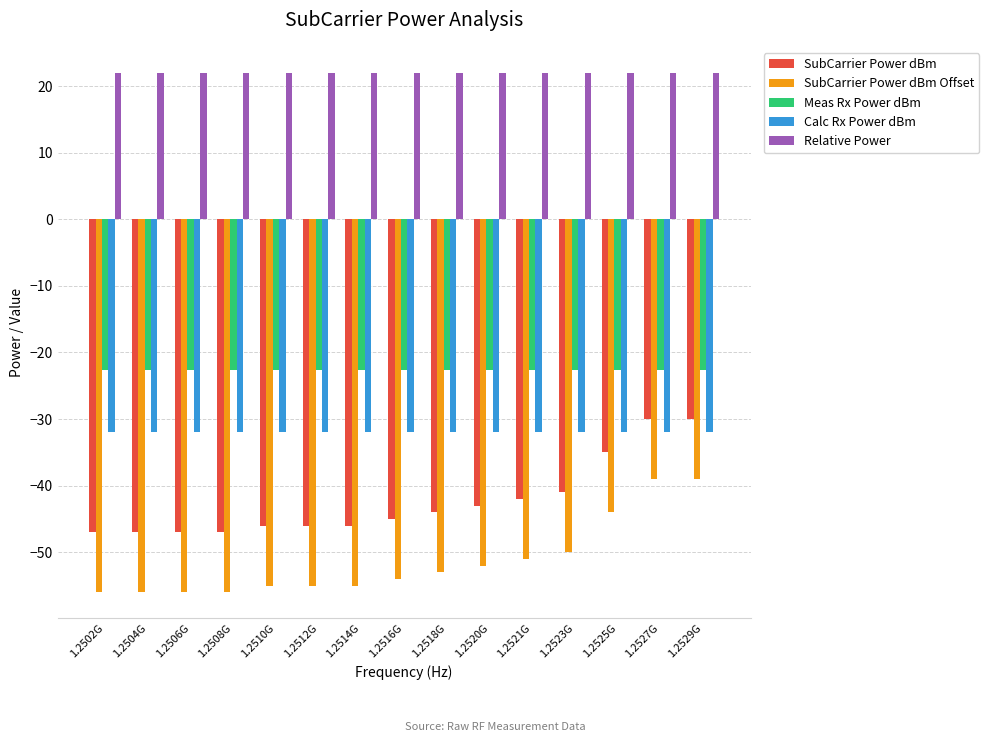

What value does the Calc Rx Power dBm series have at 1.2510G?

-32.0